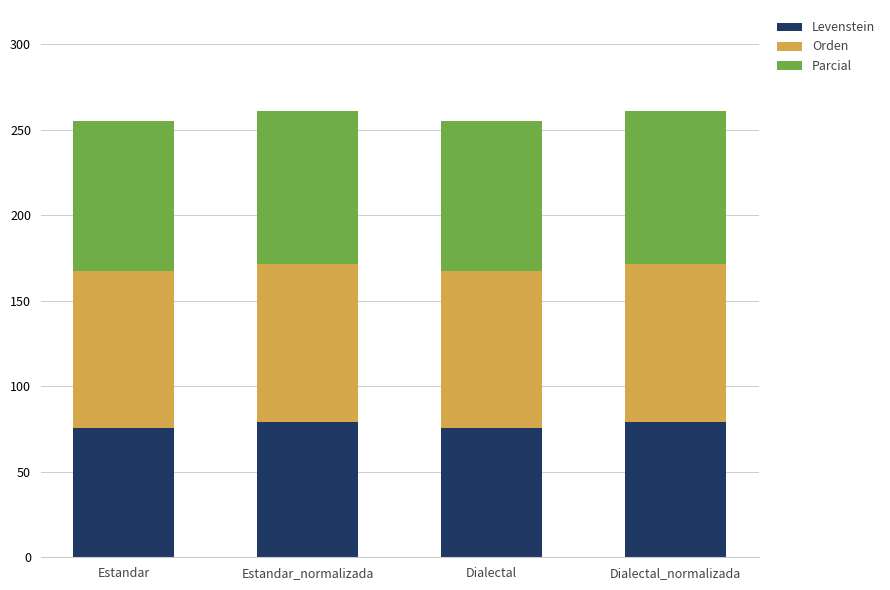

What is the total value across all series at Estandar?

255.3